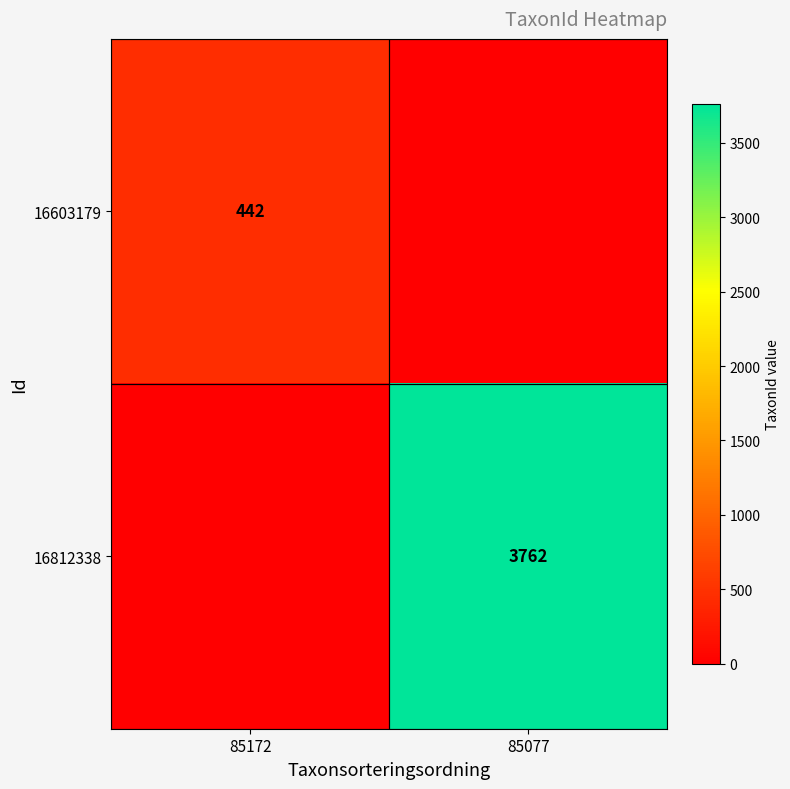

True or false: 16812338 has a value of 2475 at 85077.

False